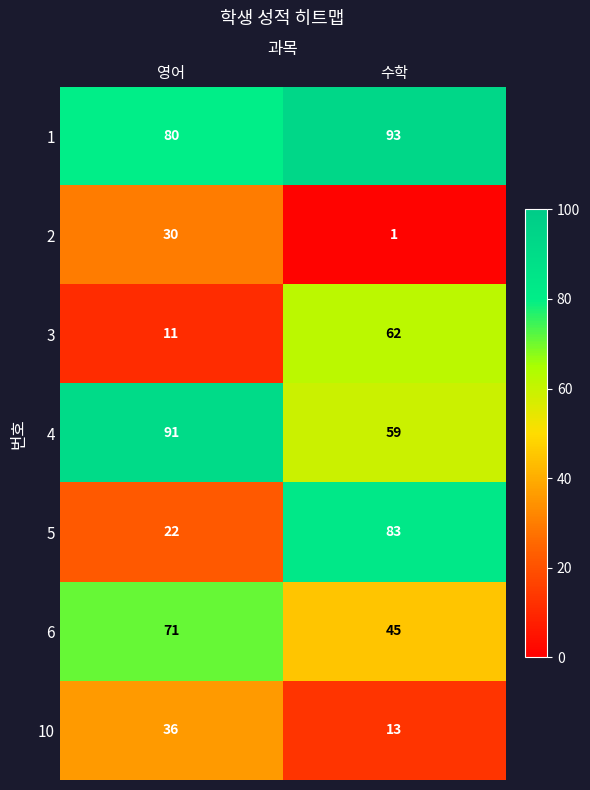

Reading left to right, transcribe all the data shown in this chart.

1: 80	93
2: 30	1
3: 11	62
4: 91	59
5: 22	83
6: 71	45
10: 36	13